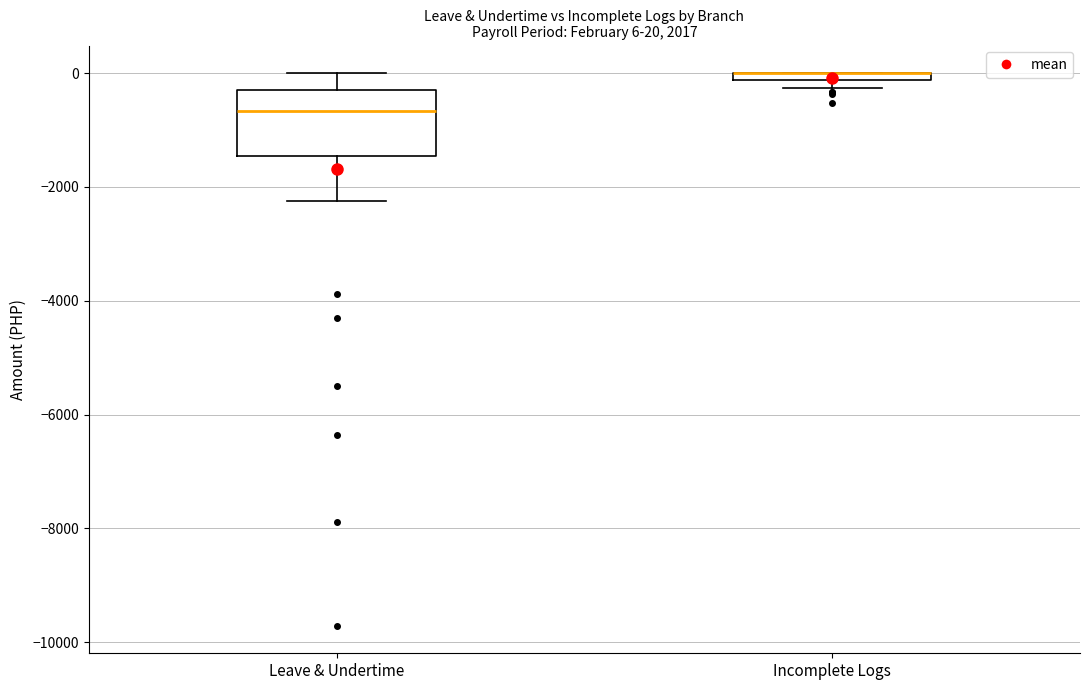

Comparing the boxes themselves (not the whiskers), which one is the tallest?

Leave & Undertime